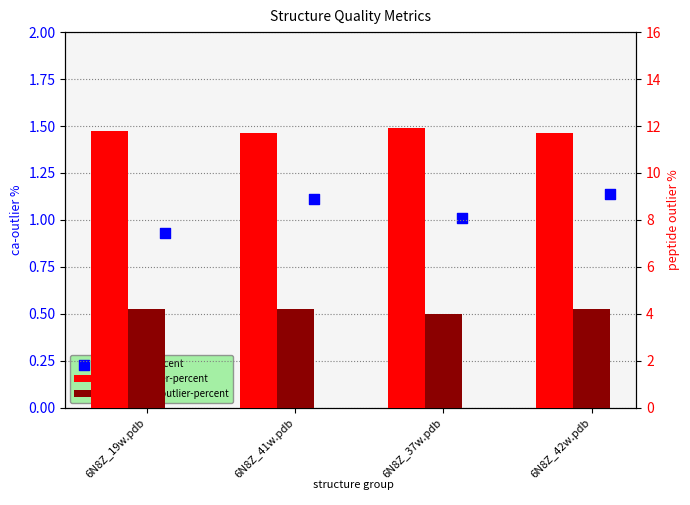

What are all the series names shown in the legend?

ca-outlier-percent, peptide-outlier-percent, peptide-bad-outlier-percent